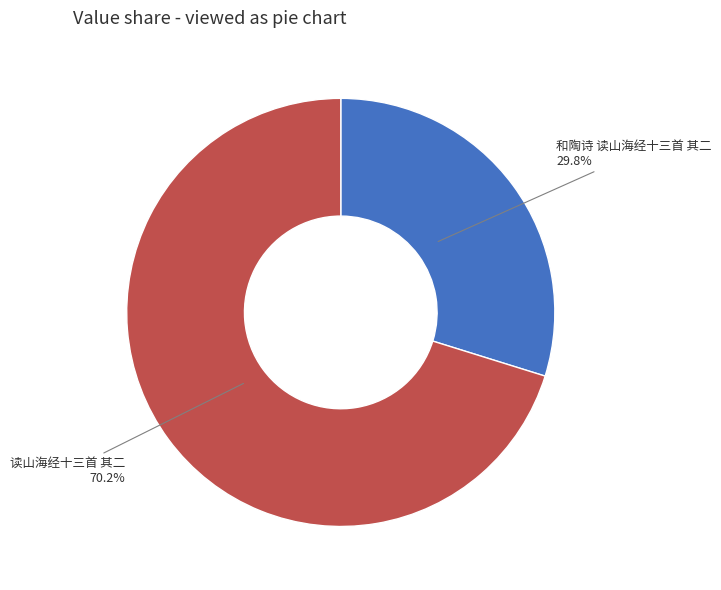

Which category has the biggest portion of the pie?

读山海经十三首 其二